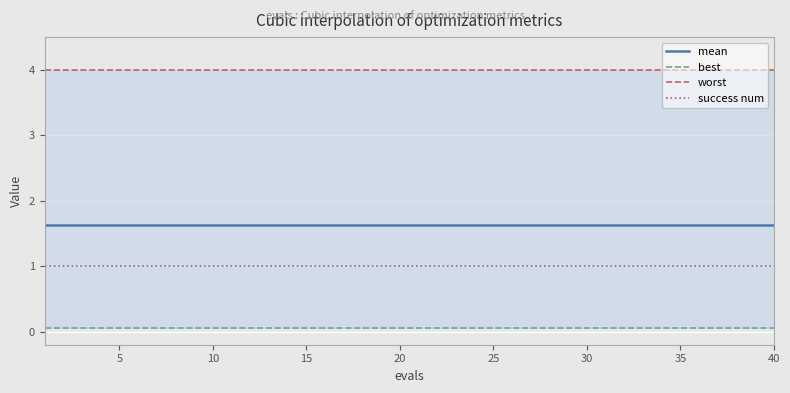

The value of mean at 15 is 2.4. True or false?

False